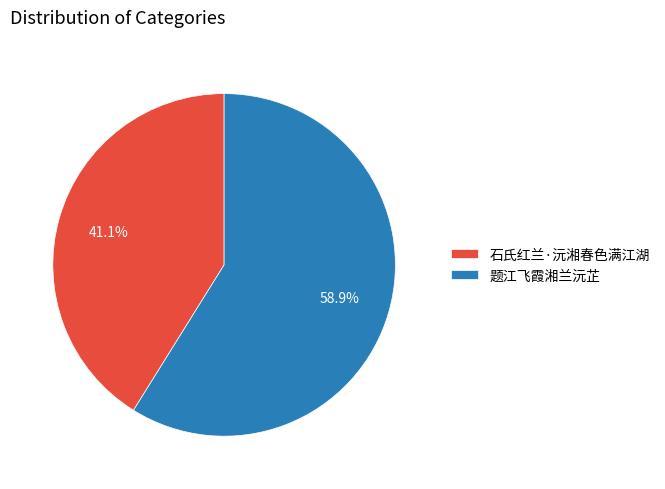

What is the majority slice?

题江飞霞湘兰沅芷